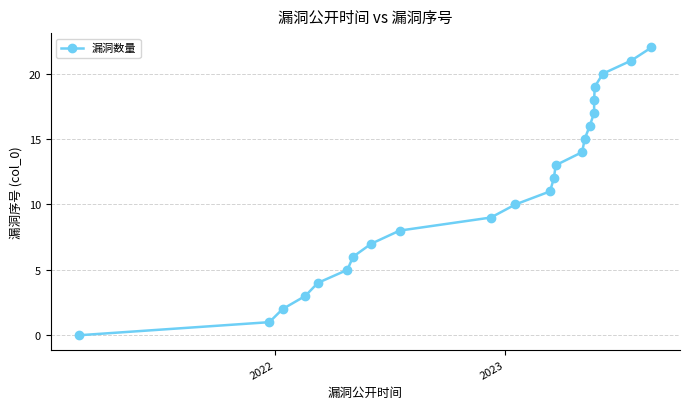

What is the average value?

11